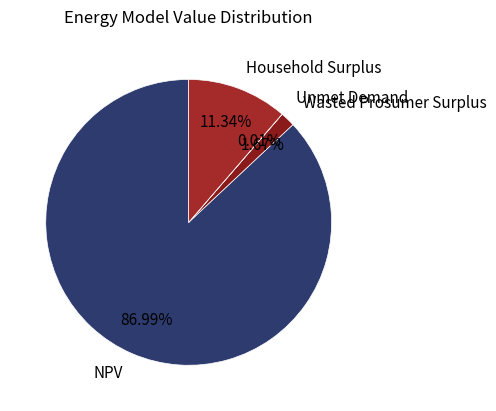

Is the sum of NPV and Wasted Prosumer Surplus greater than half?

Yes